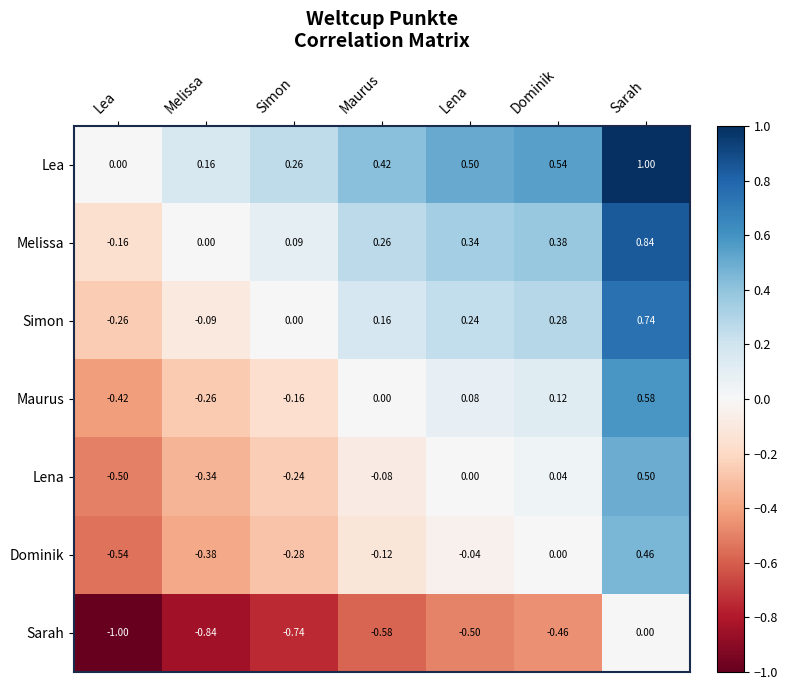

Is the value of Melissa at Dominik greater than the value of Maurus at Maurus?

Yes